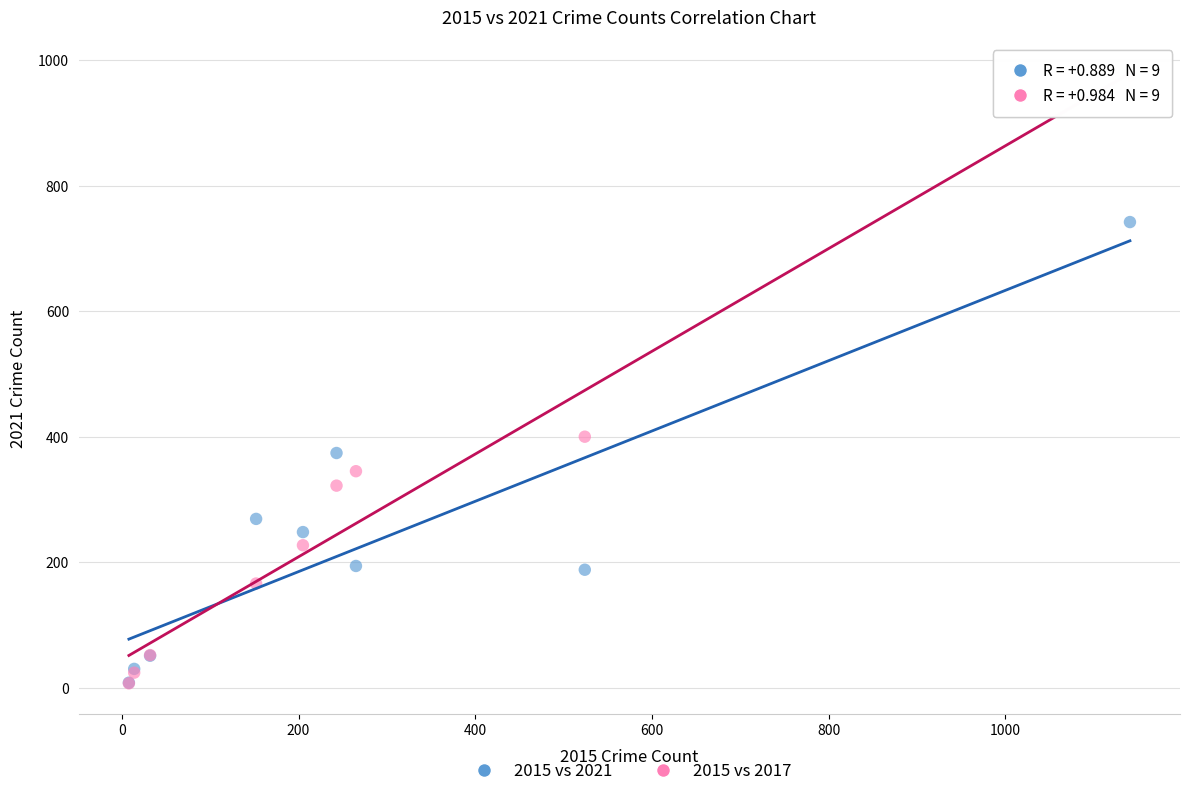

Across all series, what Y value is closest to 491?

400